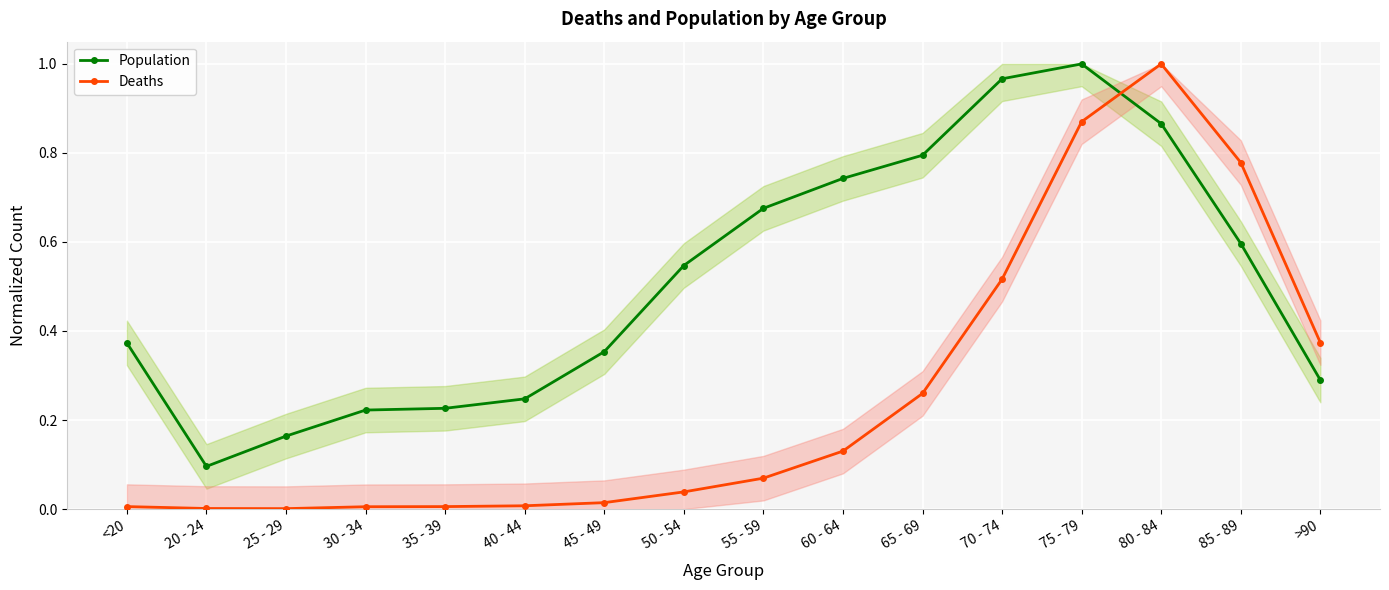

Which series changed the most between <20 and 70 - 74?

Population